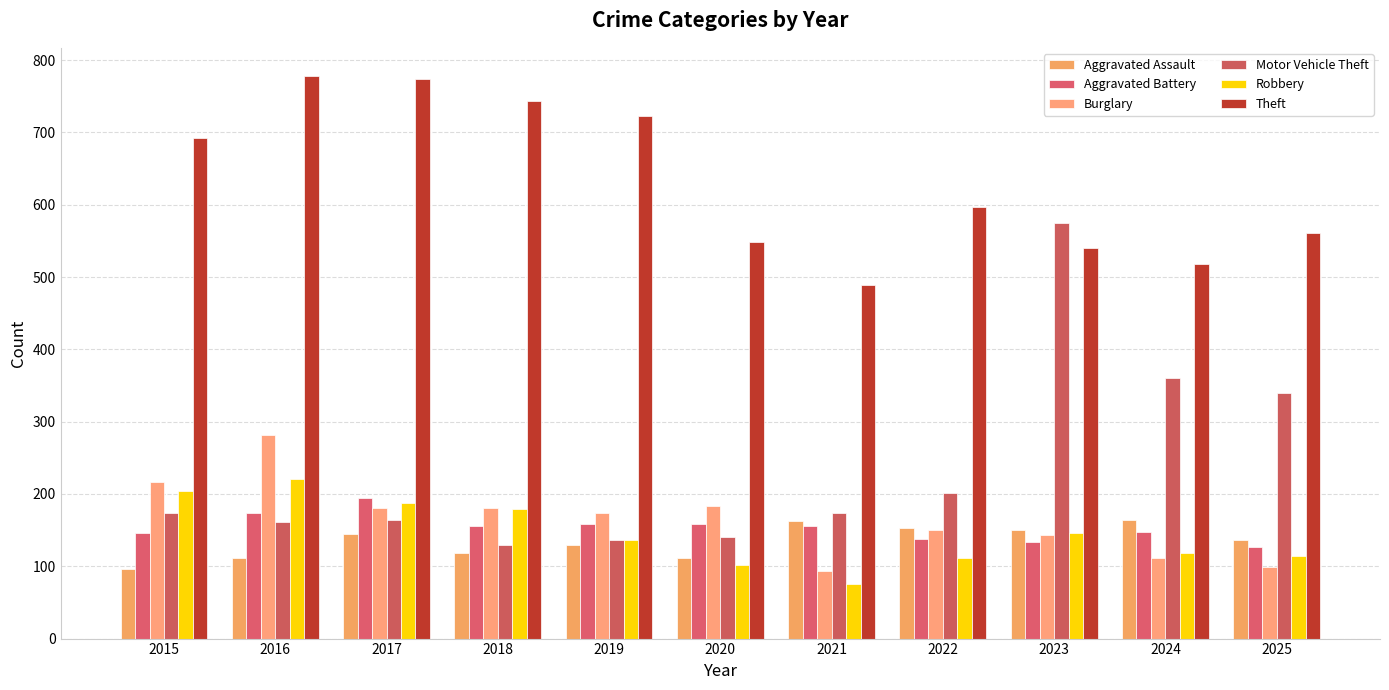

At which label does Theft reach its minimum?

2021